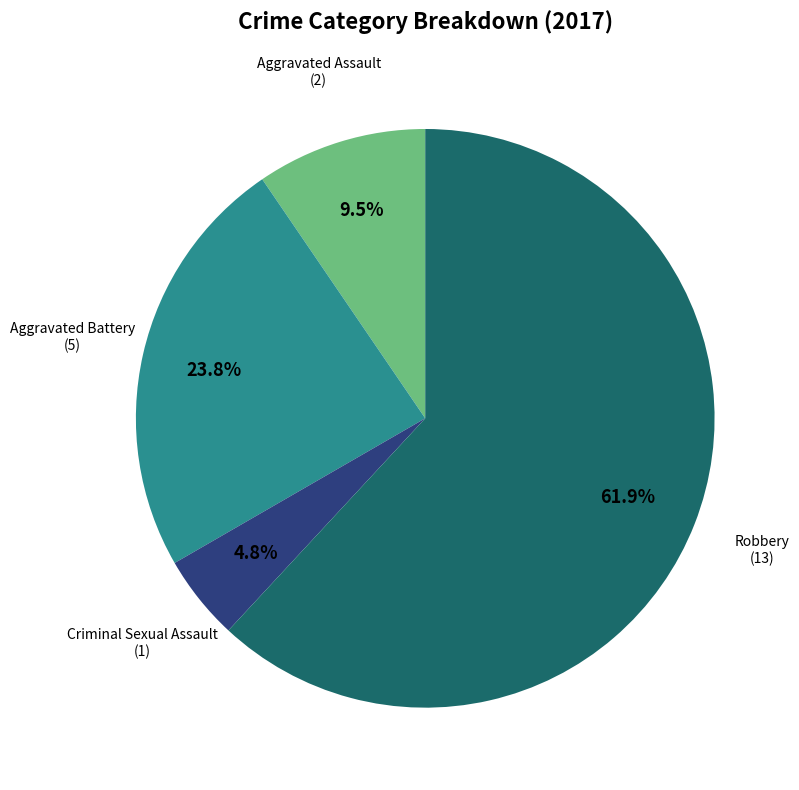

What is the largest slice in the pie chart?

Robbery